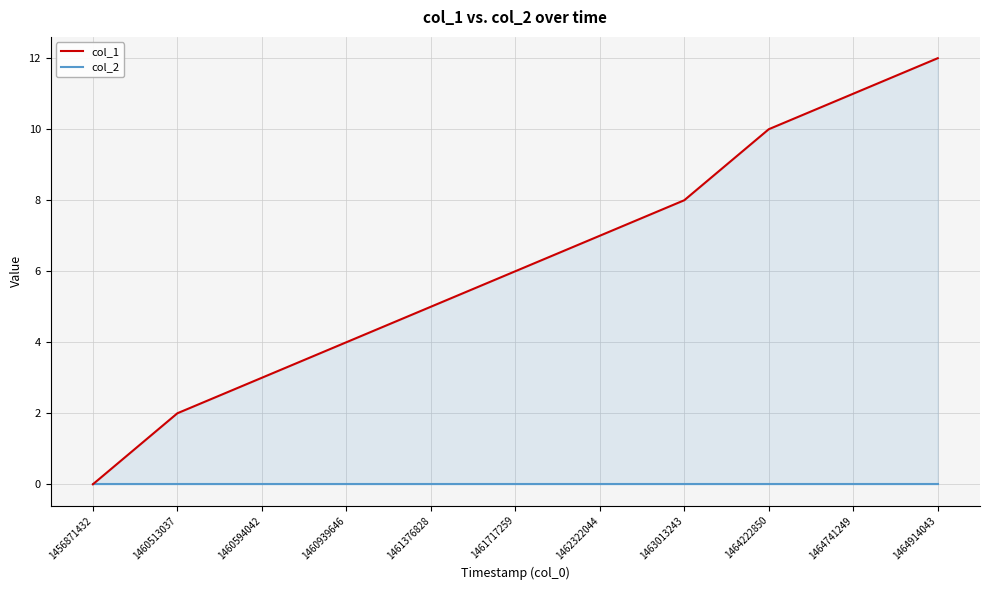

Reading left to right, extract all data points from this chart.

col_1: 0	2	3	4	5	6	7	8	10	11	12
col_2: 0	0	0	0	0	0	0	0	0	0	0